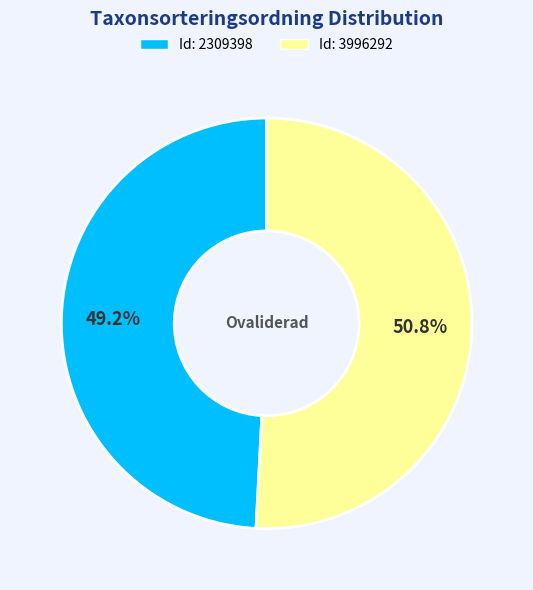

Does any single category account for the majority?

Yes